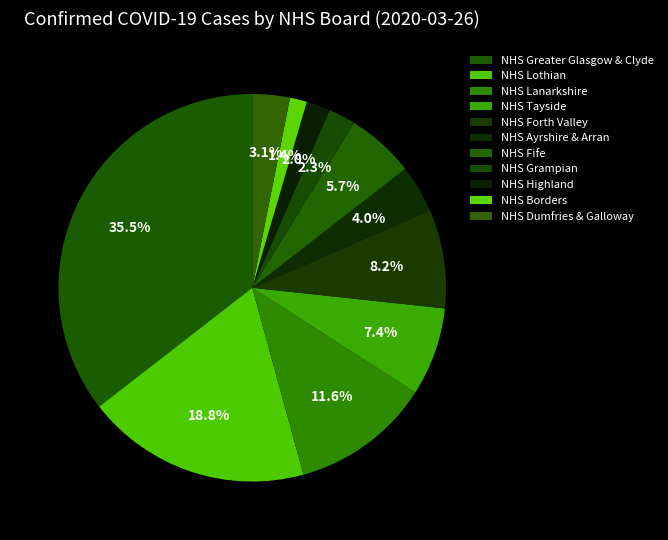

How many slices are in this pie chart?

11